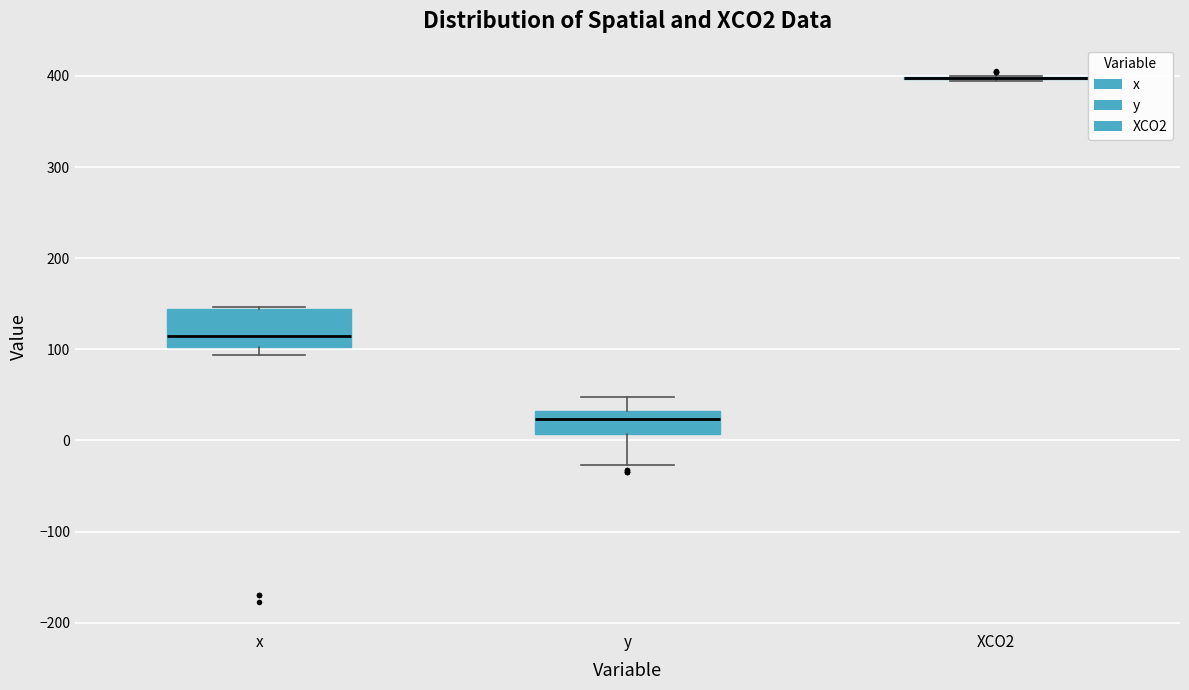

Reading left to right, transcribe this box plot: for each box, give where its median line is, the range the box spans, and where its two whiskers end, as read against the y-axis. The values are not printed on the chart, so give them approximately, as read against the axis.

x: median 110, box 100 to 140, whiskers 90 to 150
y: median 20, box 10 to 30, whiskers -30 to 50
XCO2: box collapsed to a line at 400, whiskers 390 to 400